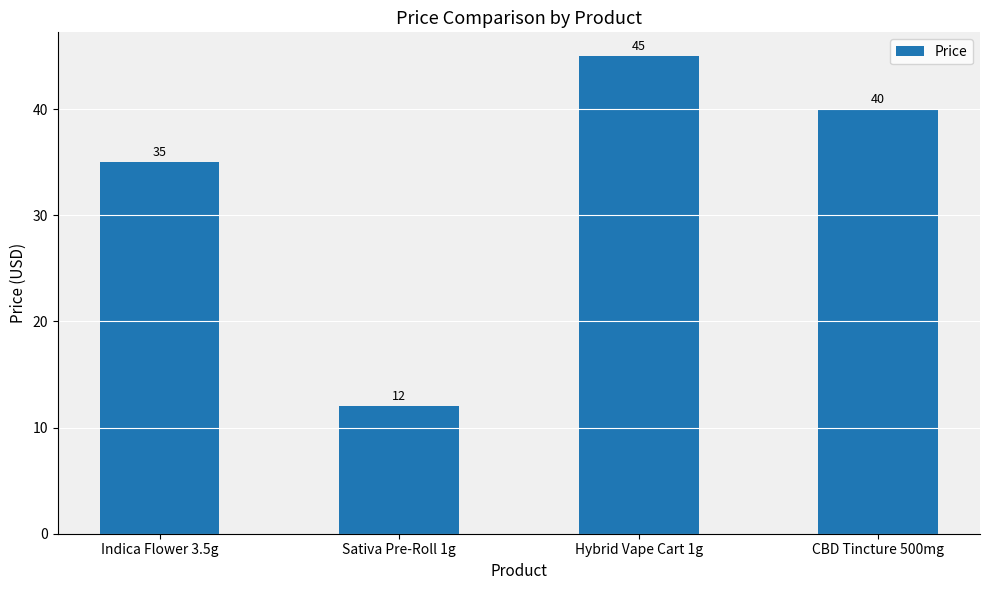

Rank the categories by value from lowest to highest.

Sativa Pre-Roll 1g, Indica Flower 3.5g, CBD Tincture 500mg, Hybrid Vape Cart 1g